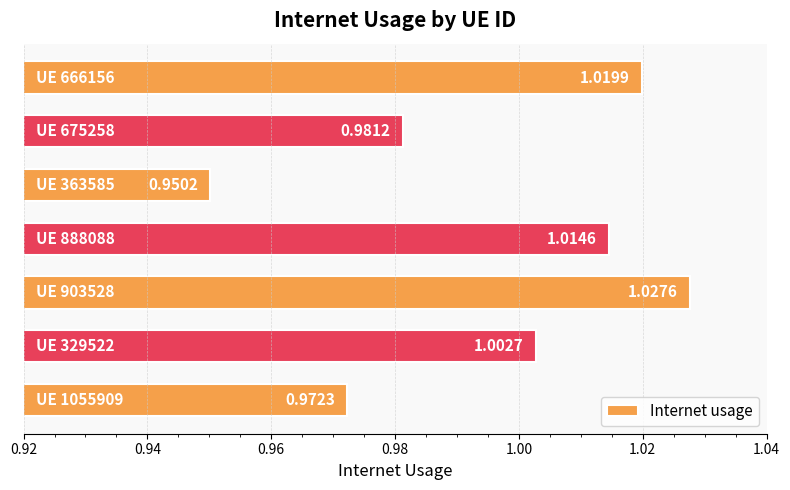

What is the sum of all values?

7.0